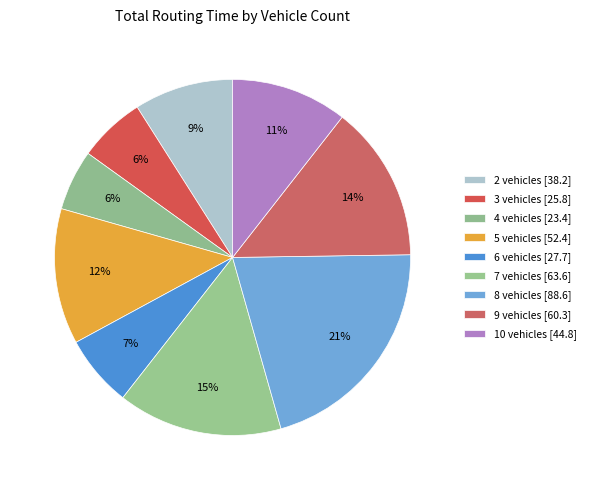

Count the number of slices in the pie.

9